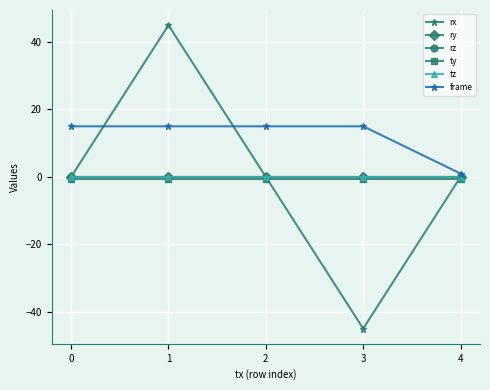

True or false: ty has a value of -0.8 at 3.

True